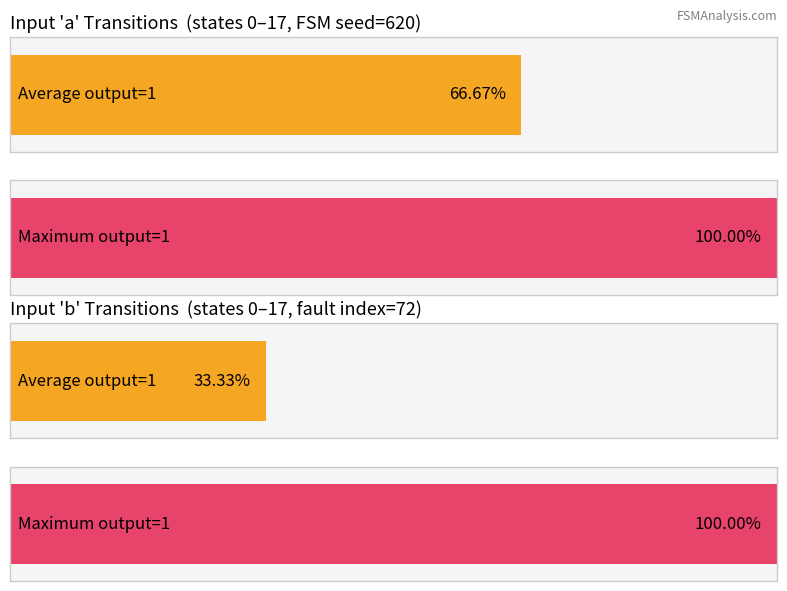

True or false: output_symbol=0 (a transitions) has a value of 0 at state 6.

False